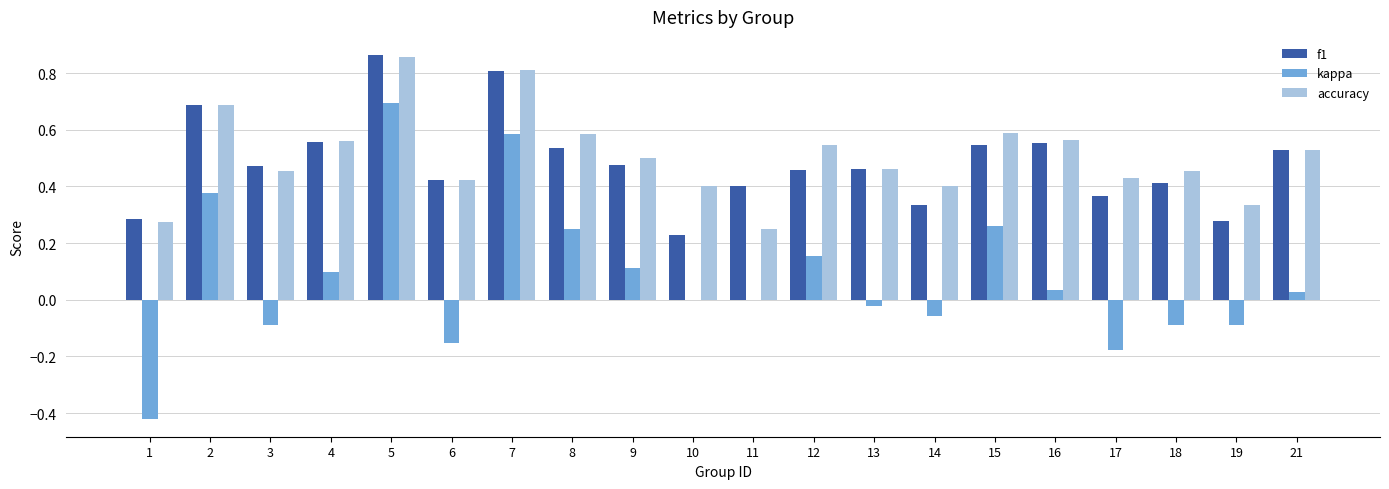

What is the sum of the f1 values at 15 and 8?

1.1